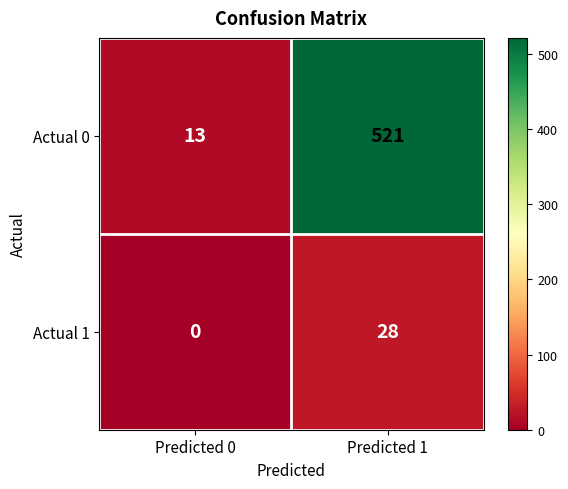

Which series has the largest total across all categories?

Actual 0